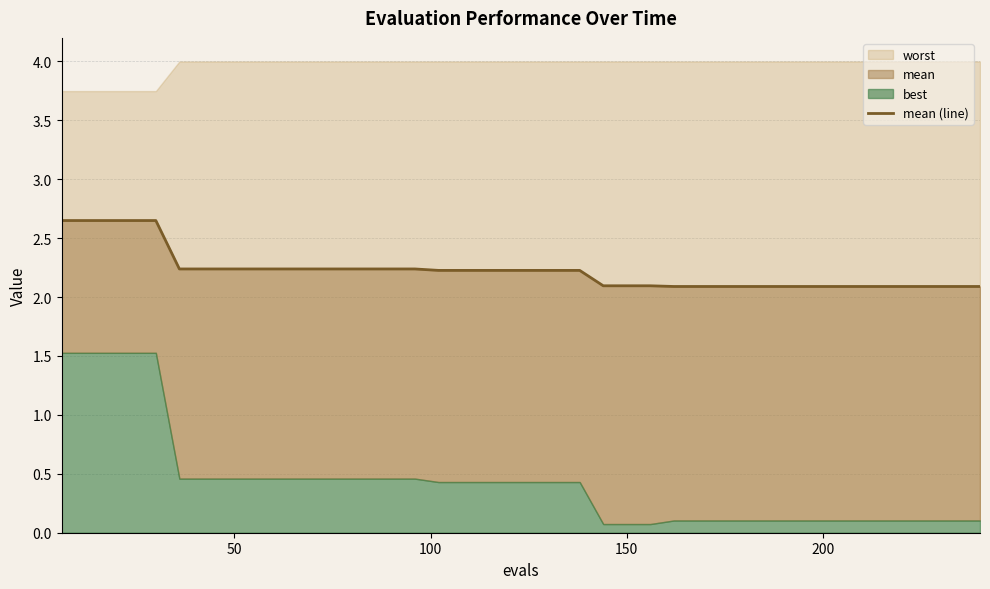

What is the difference between the second highest and second lowest values?

0.6